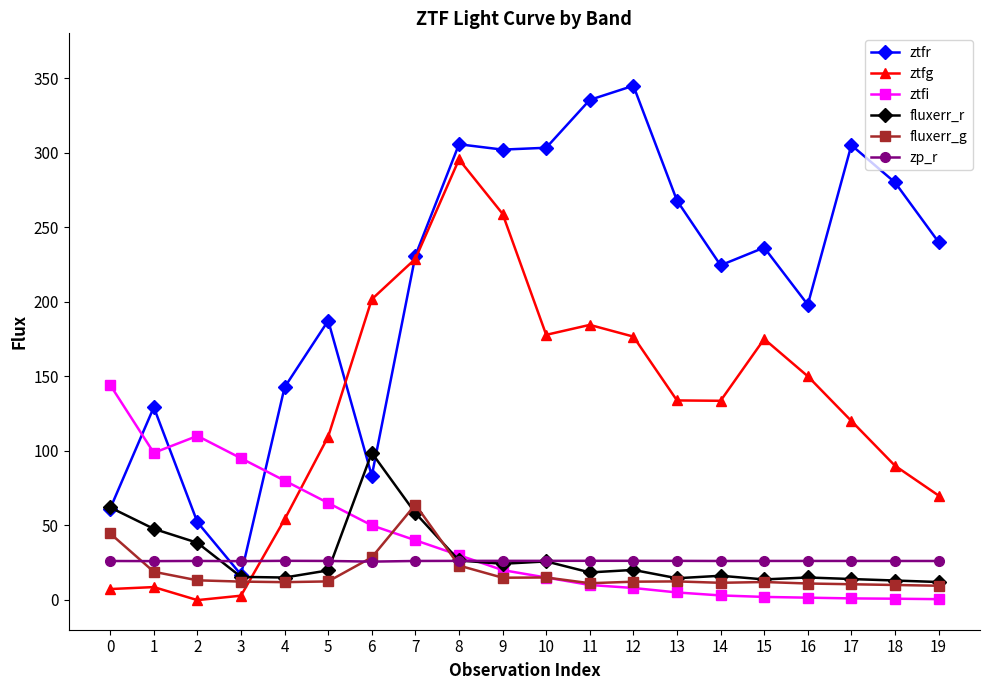

How many distinct data groups are displayed?

6